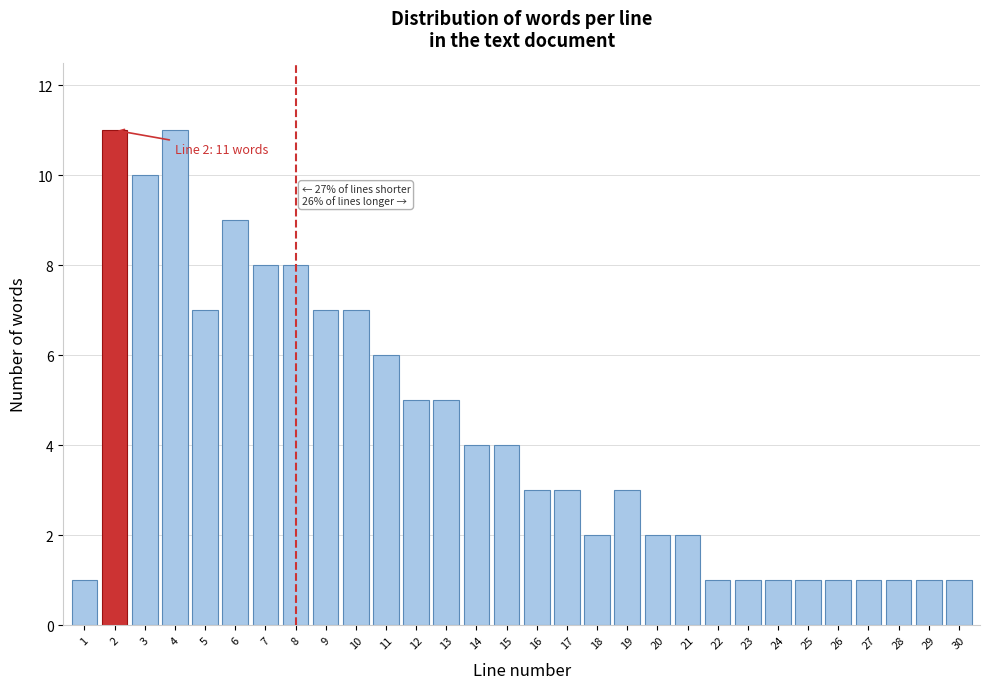

Reading right to left, what are all the values shown in this chart?

1	1	1	1	1	1	1	1	1	2	2	3	2	3	3	4	4	5	5	6	7	7	8	8	9	7	11	10	11	1